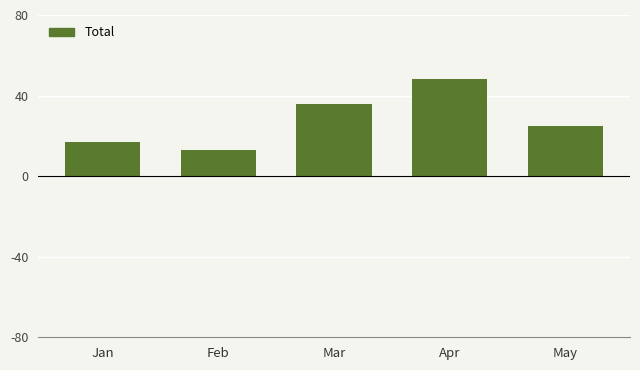

Are the bars horizontal?

No